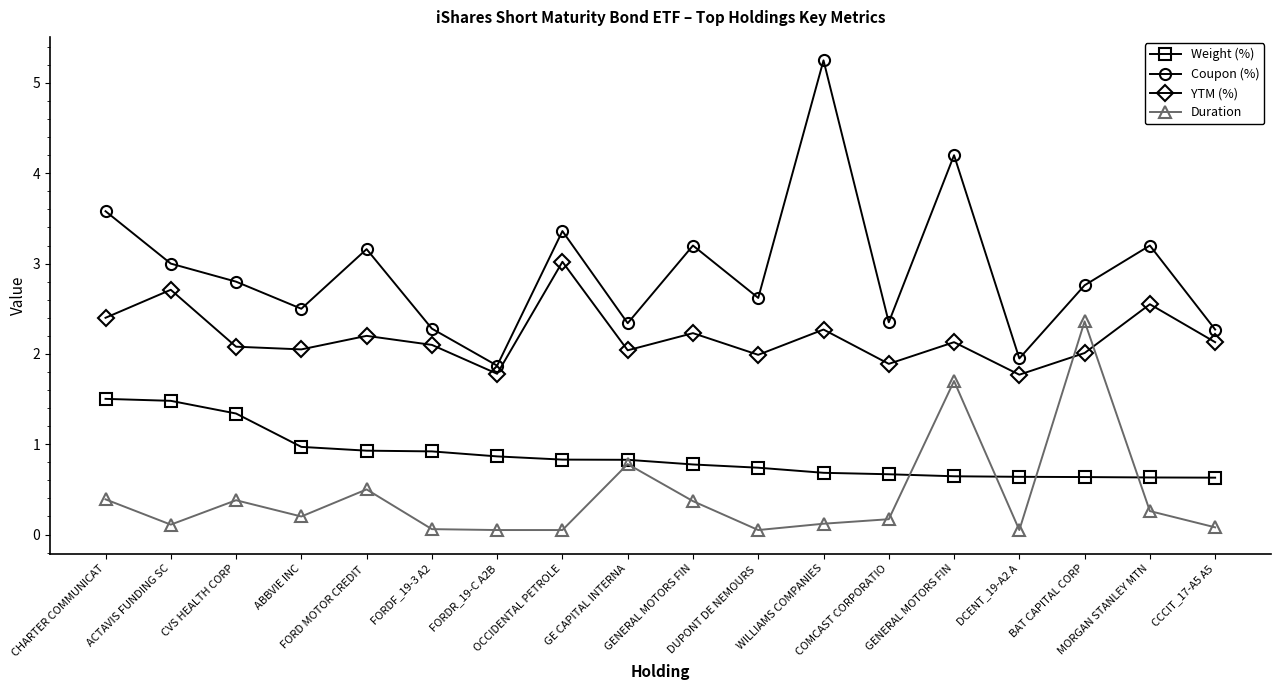

Read the YTM (%) value at CCCIT_17-A5 A5.

2.1